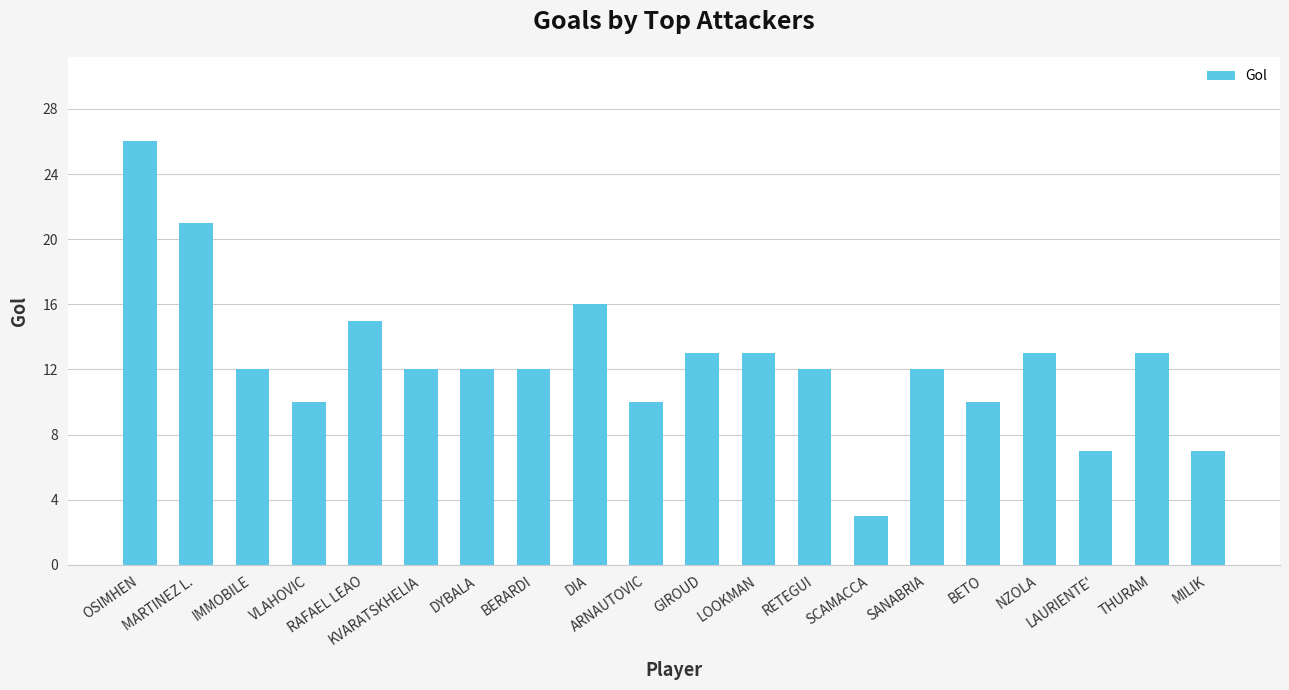

What is the greatest value displayed?

26